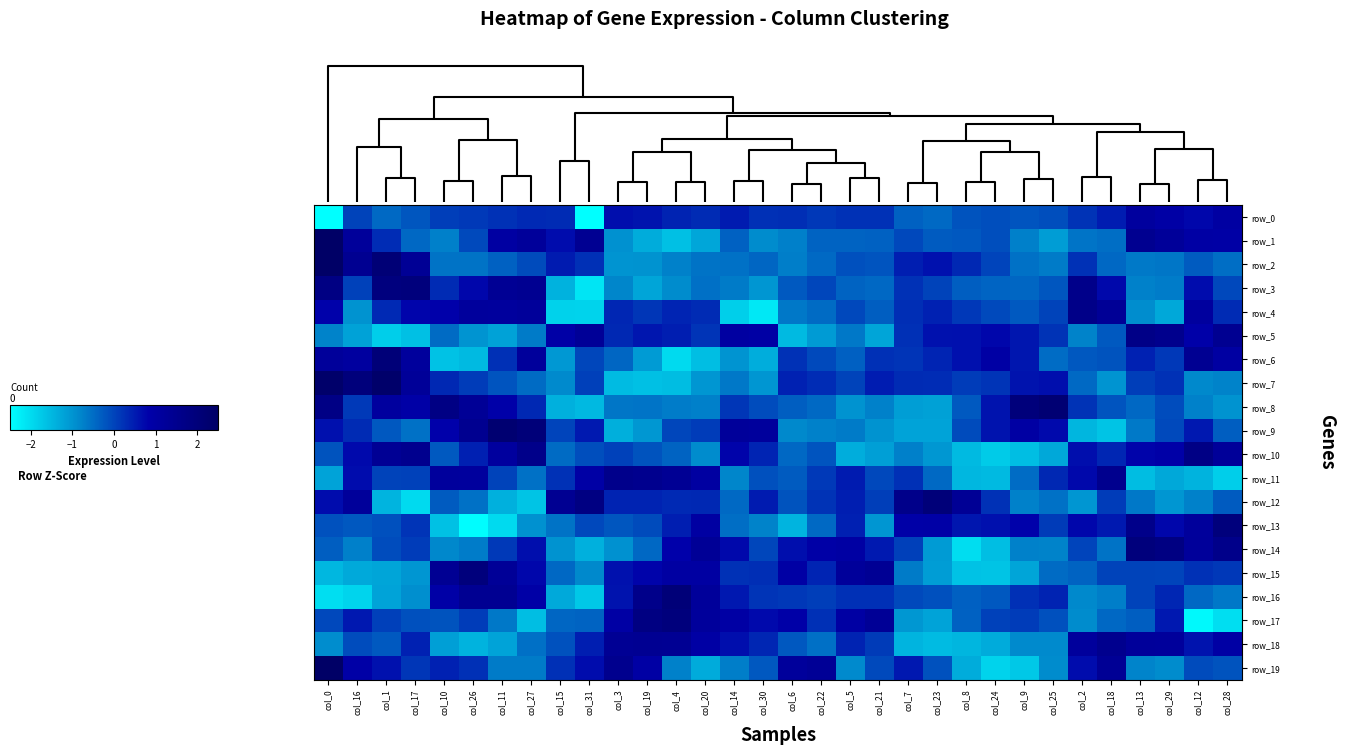

How many categories are shown in the chart?

32